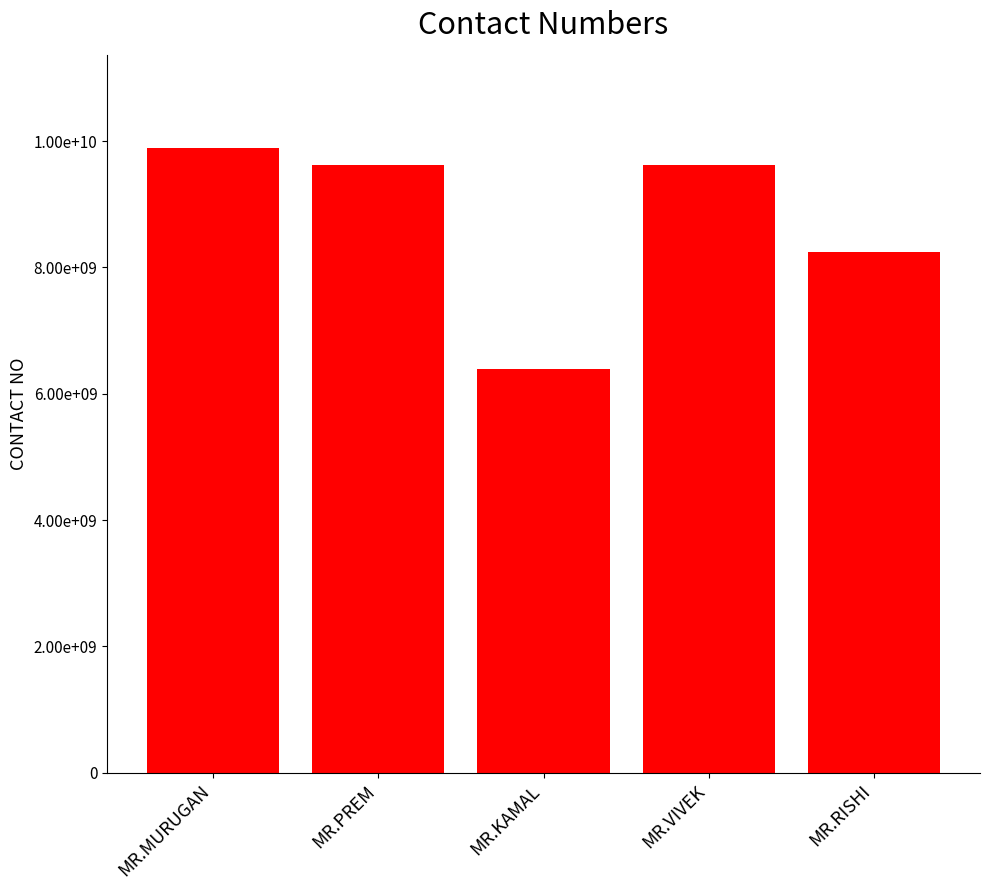

True or false: the data shows 9629036657 at MR.VIVEK.

True